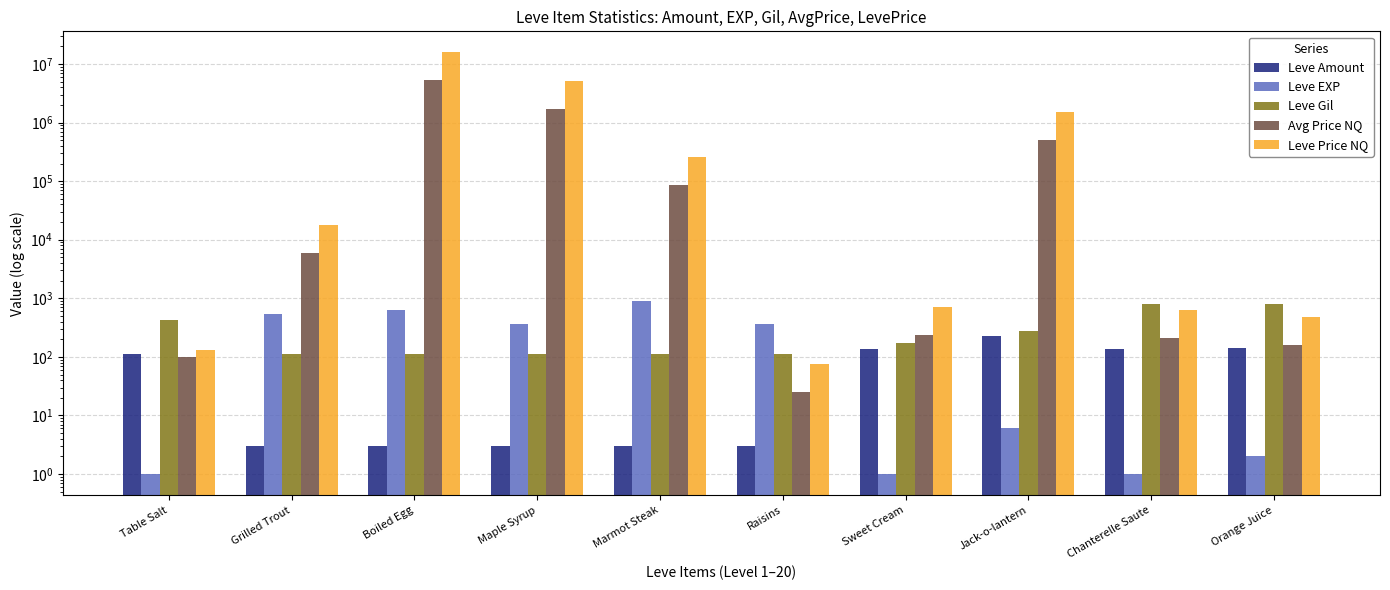

Reading left to right, list all the values displayed in this chart.

Leve Amount: 113.0	3.0	3.0	3.0	3.0	3.0	139.0	224.0	139.0	140.0
Leve EXP: 1.0	540.0	630.0	370.0	900.0	370.0	1.0	6.0	1.0	2.0
Leve Gil: 420.0	112.0	112.0	112.0	113.0	112.0	170.0	280.0	810.0	790.0
Avg Price NQ: 100.5	6000.0	5250103.0	1701438.8	84441.6	25.5	238.4	500250.5	211.1	160.0
Leve Price NQ: 132.8	18000.0	15750309.0	5104316.4	253324.8	76.5	715.1	1500751.5	633.2	480.0